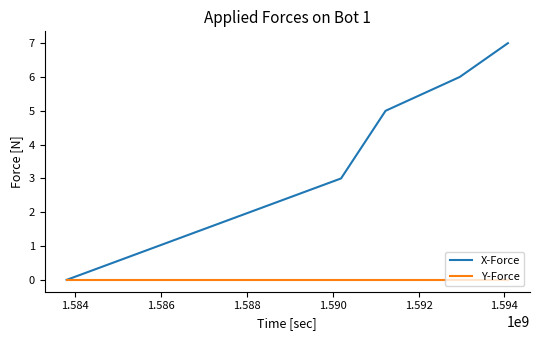

Which series has the largest total across all categories?

X-Force